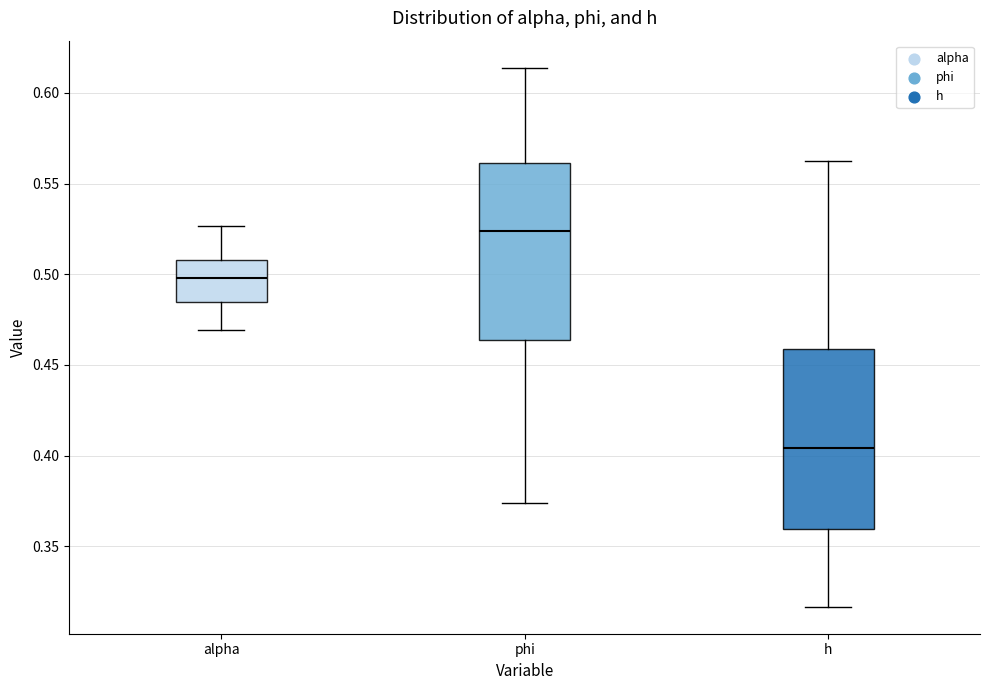

Reading left to right, read every box against the y-axis: the position of its median line, the range the box covers, and the ends of its whiskers. The values are not printed on the chart, so give them approximately, as read against the axis.

alpha: median 0.500, box 0.485 to 0.510, whiskers 0.470 to 0.525
phi: median 0.525, box 0.465 to 0.560, whiskers 0.375 to 0.615
h: median 0.405, box 0.360 to 0.460, whiskers 0.315 to 0.565